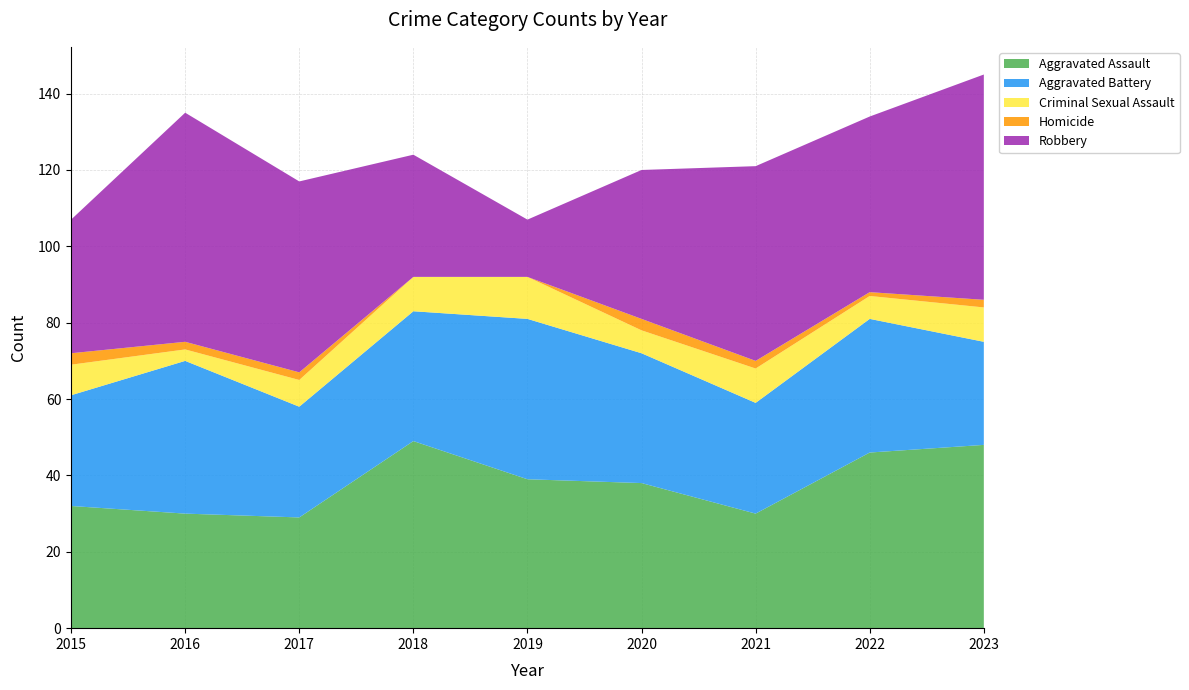

Reading left to right, extract all data points from this chart.

Aggravated Assault: 2015=32	2016=30	2017=29	2018=49	2019=39	2020=38	2021=30	2022=46	2023=48
Aggravated Battery: 2015=29	2016=40	2017=29	2018=34	2019=42	2020=34	2021=29	2022=35	2023=27
Criminal Sexual Assault: 2015=8	2016=3	2017=7	2018=9	2019=11	2020=6	2021=9	2022=6	2023=9
Homicide: 2015=3	2016=2	2017=2	2018=0	2019=0	2020=3	2021=2	2022=1	2023=2
Robbery: 2015=35	2016=60	2017=50	2018=32	2019=15	2020=39	2021=51	2022=46	2023=59